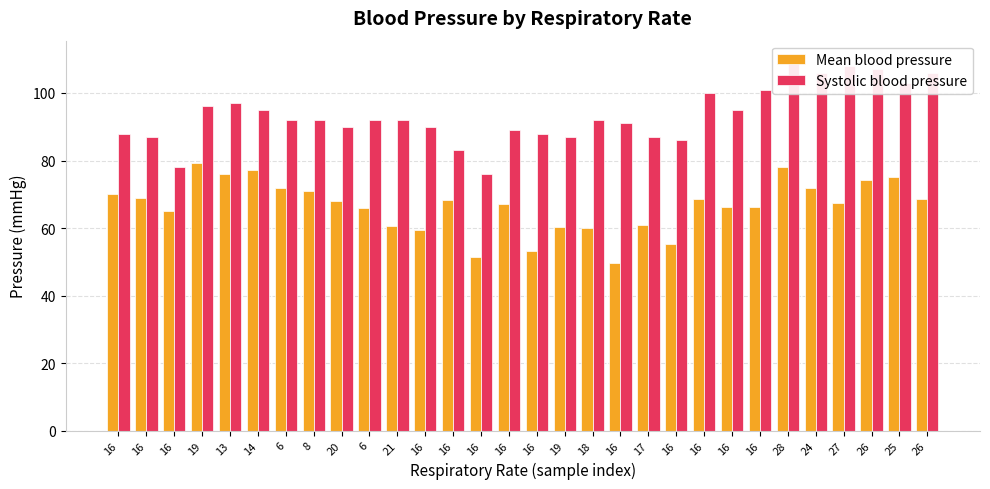

At which category does the chart reach its minimum across all series?

16